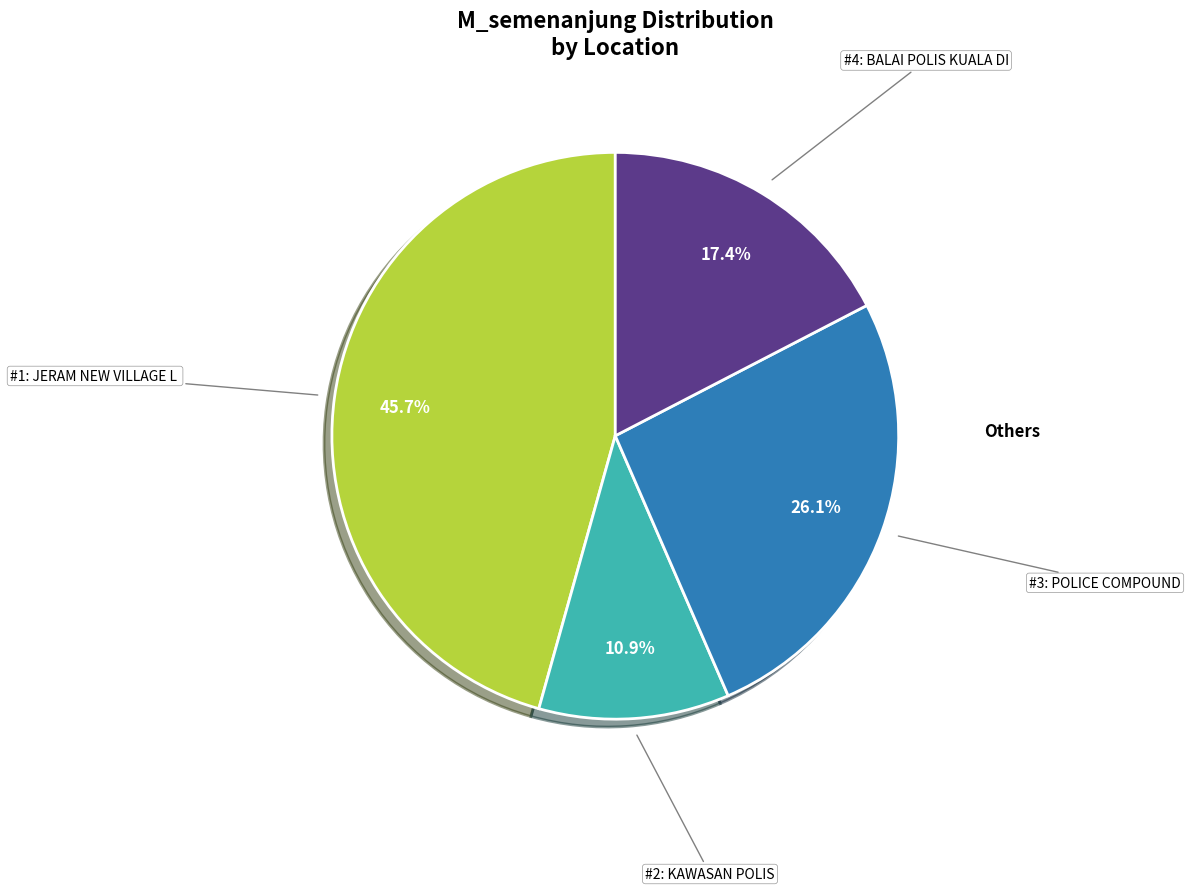

Is there any slice that represents more than half of the pie?

No